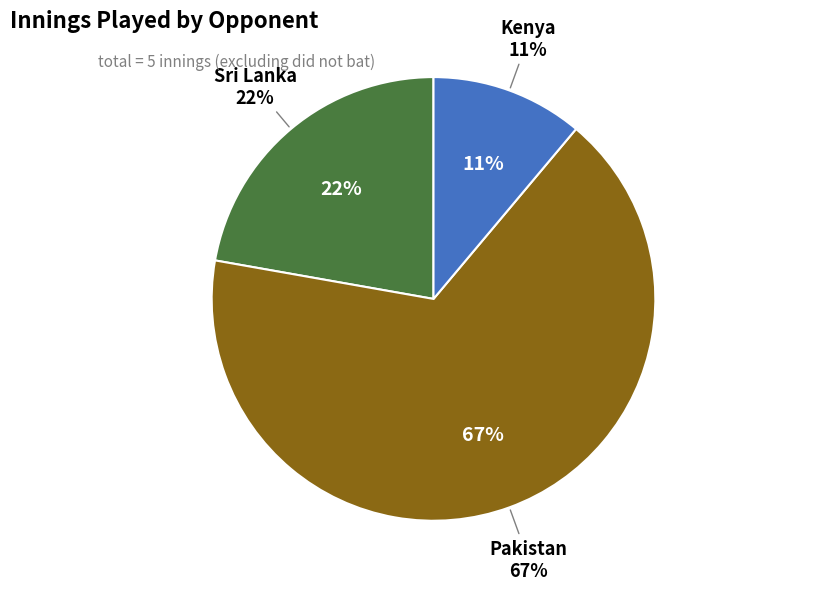

Is there any slice that represents more than half of the pie?

Yes